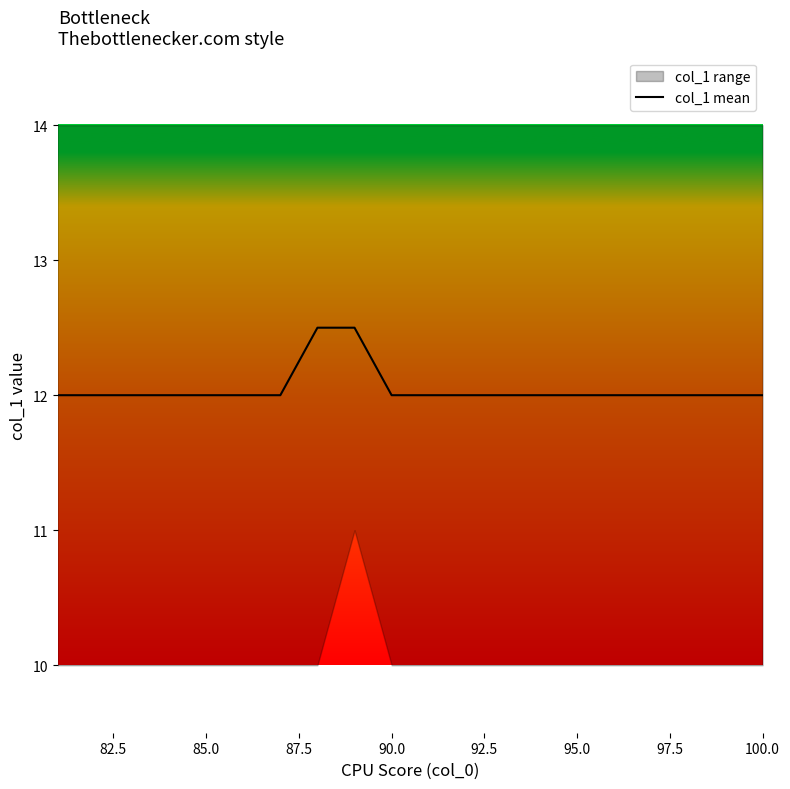

How many series are shown in this chart?

1